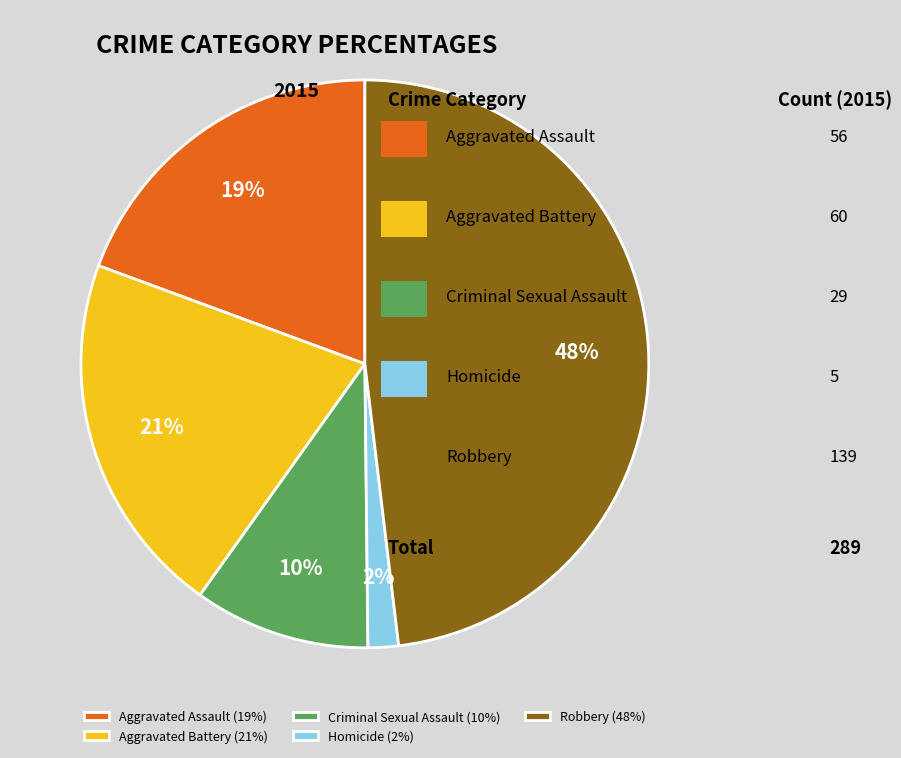

How many slices are in this pie chart?

5